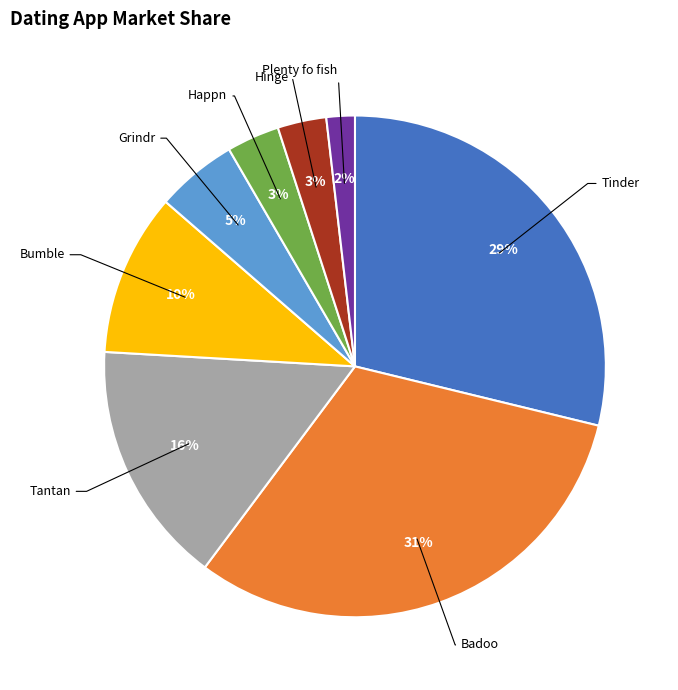

How many slices are in this pie chart?

8